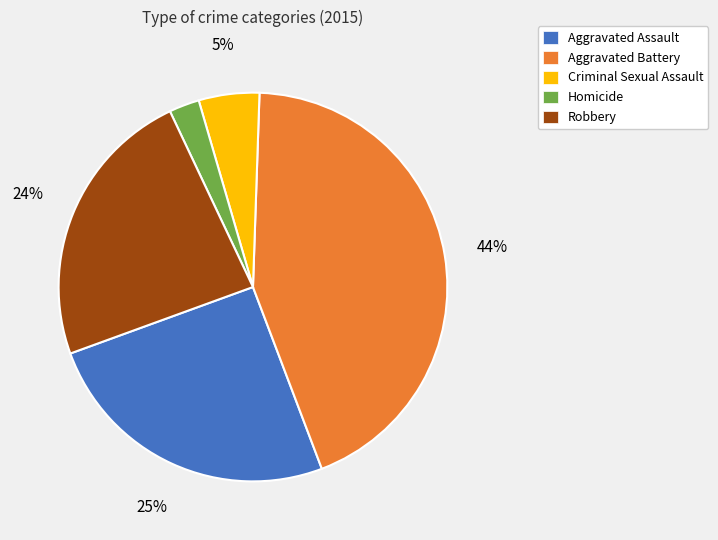

Which has a higher value, Criminal Sexual Assault or Aggravated Battery?

Aggravated Battery